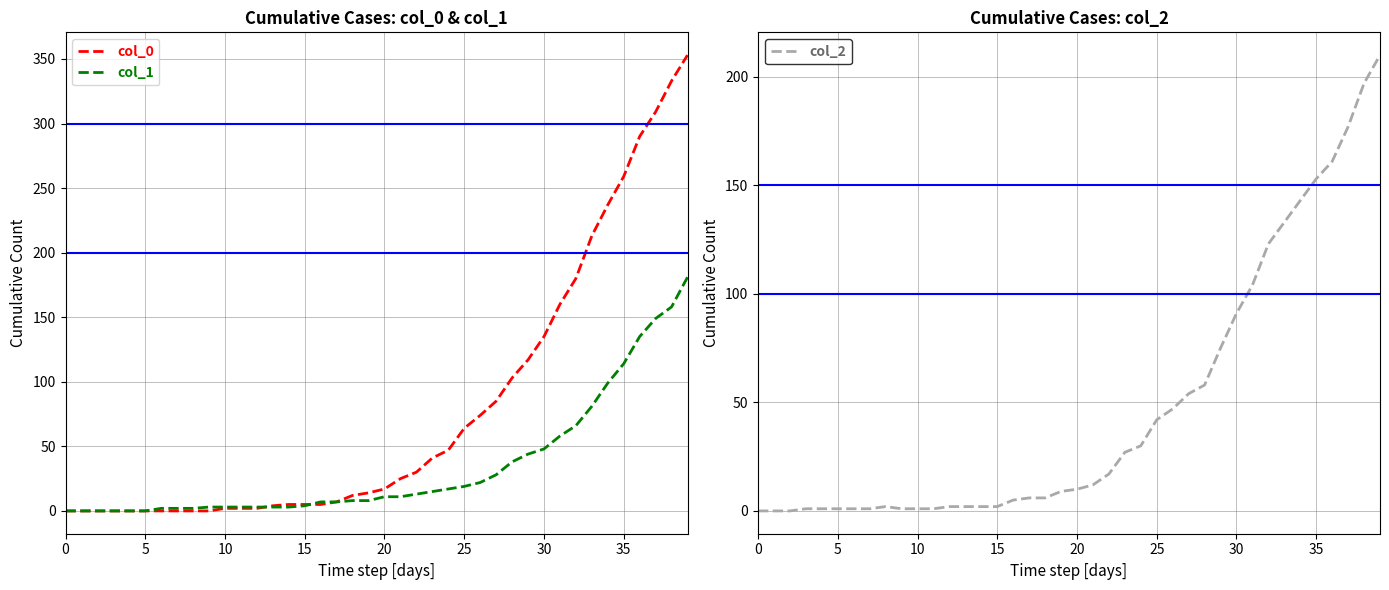

Which series has the widest spread of values?

col_0